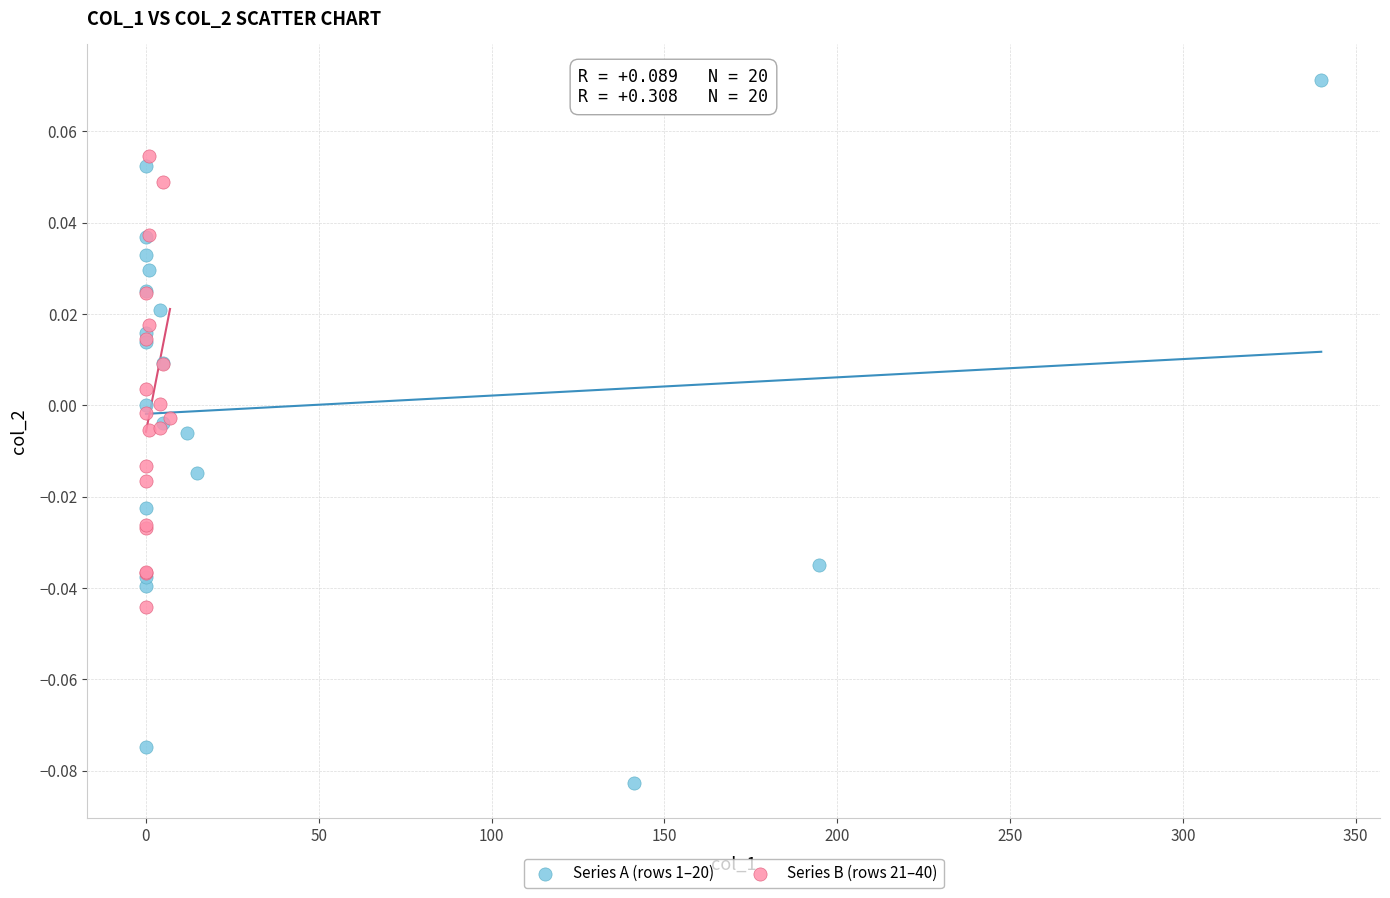

Which series reaches the maximum Y coordinate?

Series A (rows 1–20)